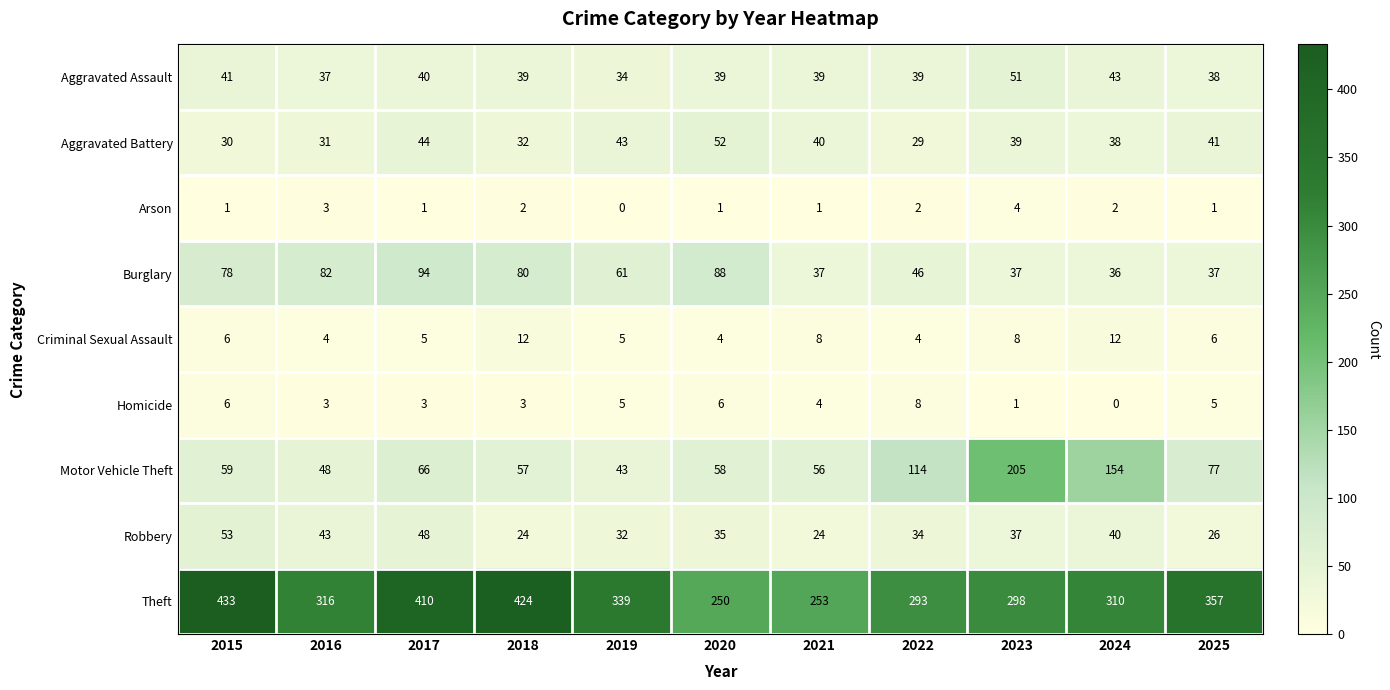

Which category has the lowest value in the Burglary series?

2024